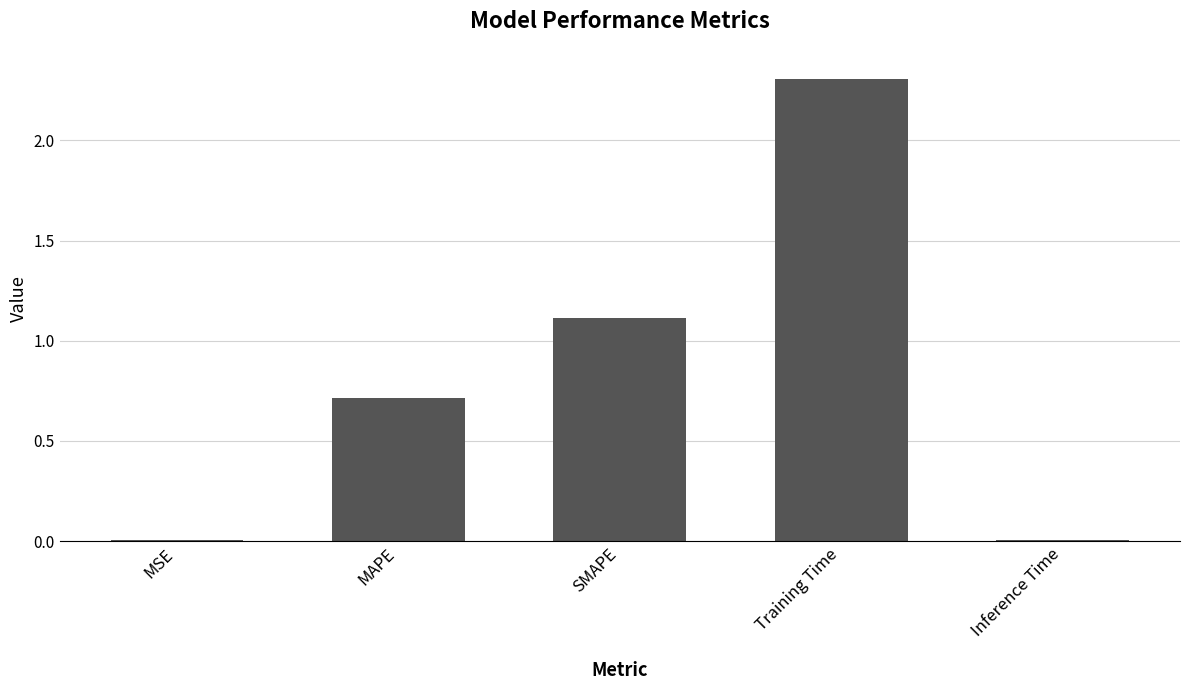

Which has a higher value, MSE or Training Time?

Training Time